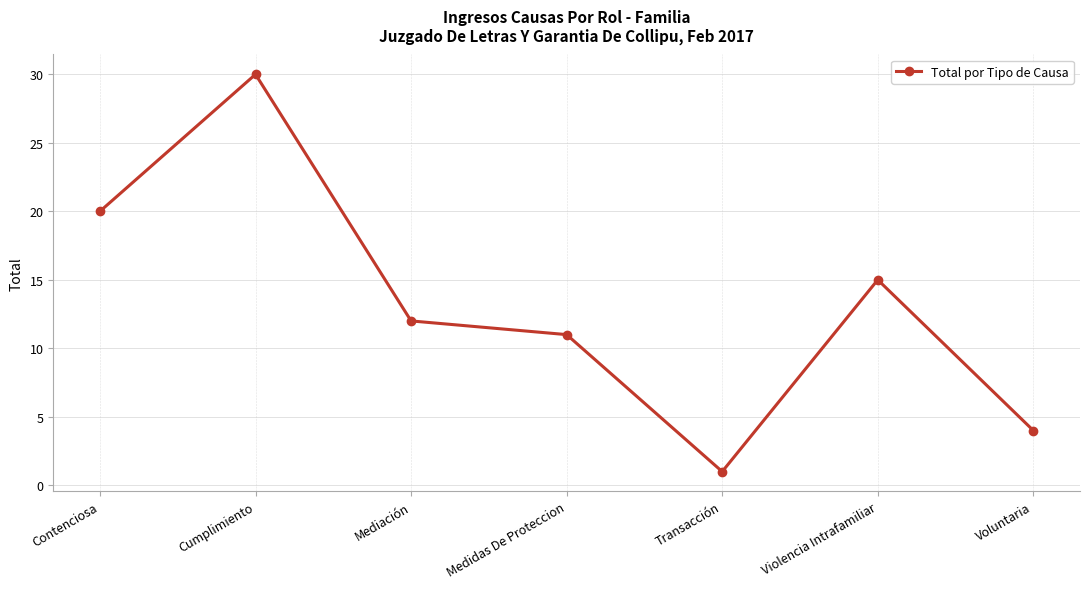

How many lines are shown in the chart?

1